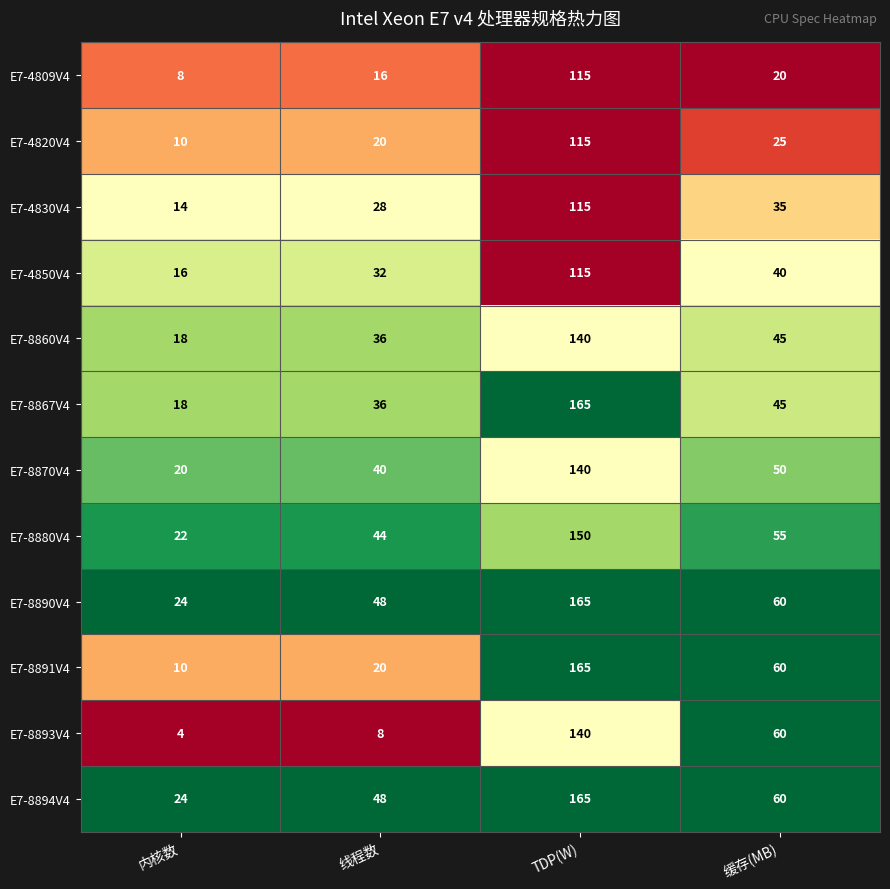

True or false: E7-4809V4 has a value of 28 at 线程数.

False